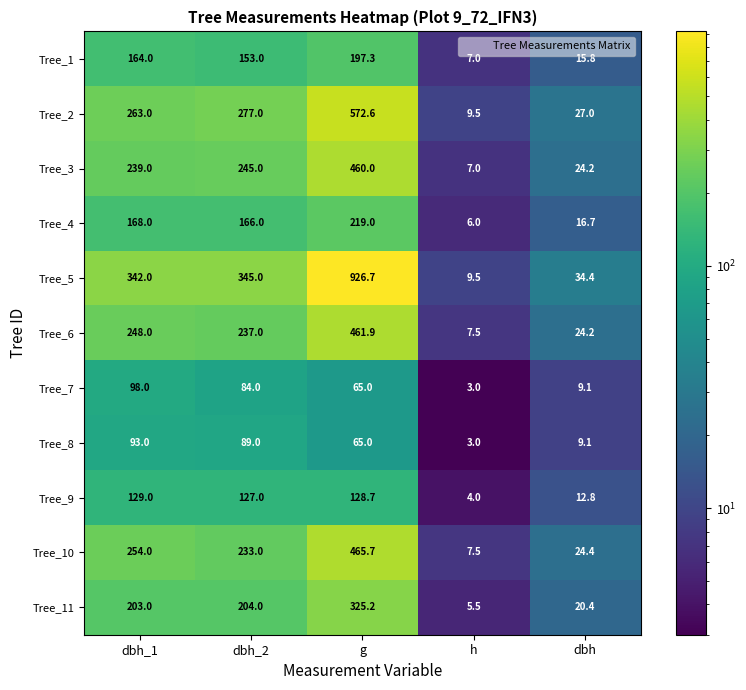

What value does the Tree_8 series have at dbh_2?

89.0